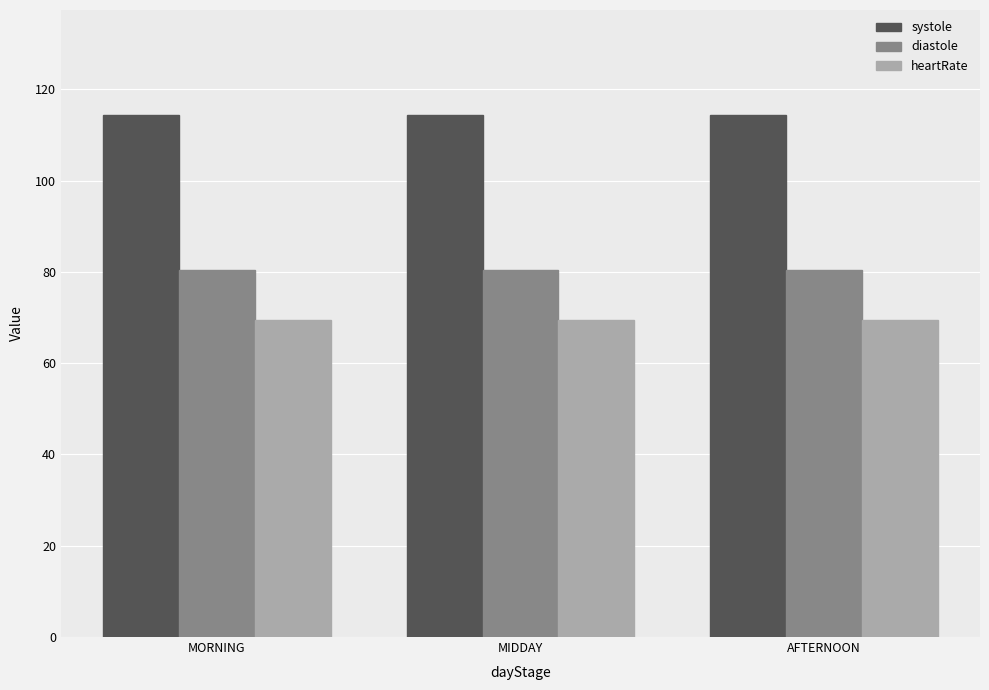

What is the sum of all heartRate values?

208.5